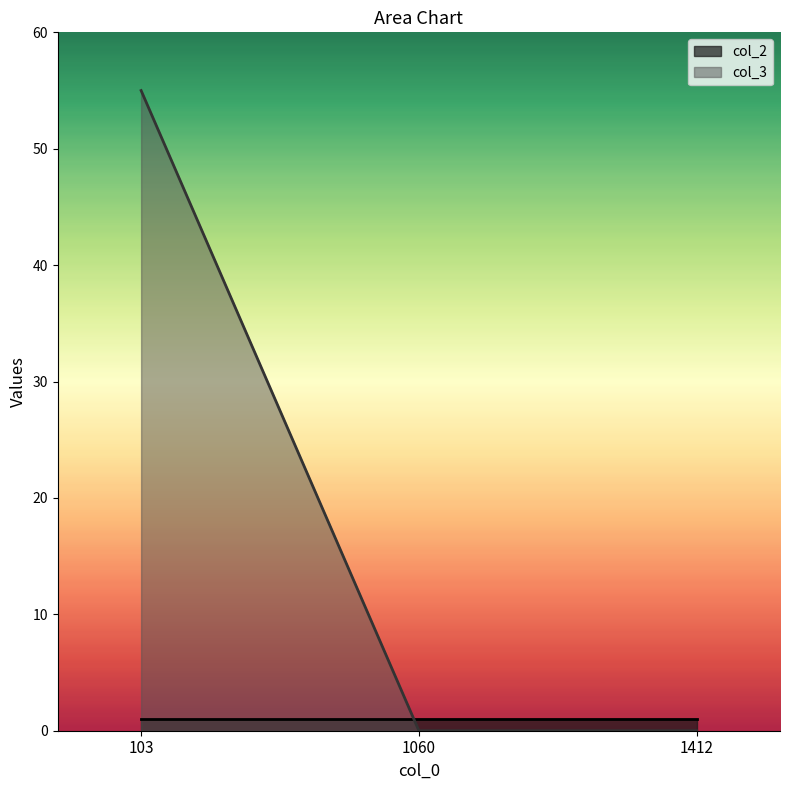

The value at 1060 is 29. True or false?

False